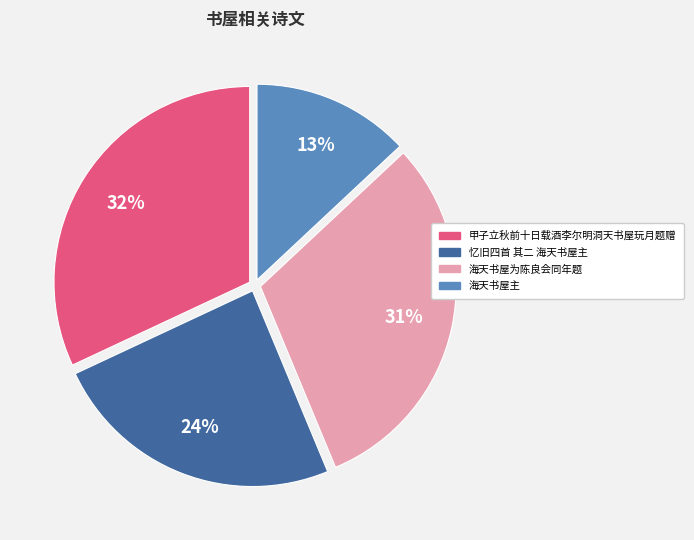

How many segments does this pie chart have?

4